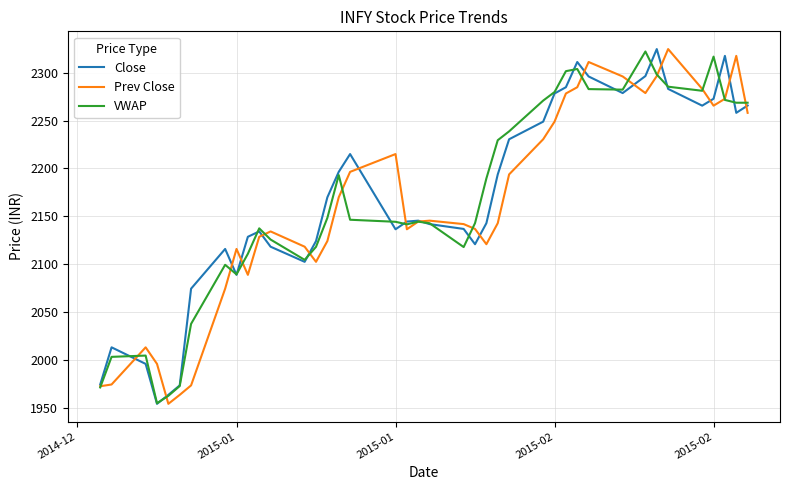

What is the maximum value for Close?

2324.7